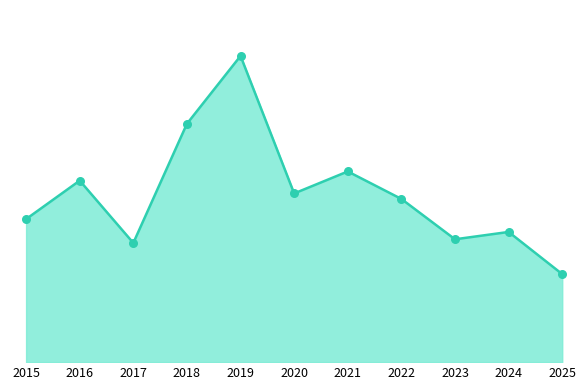

Approximately how many times larger is the value at 2017 compared to 2016?

0.7